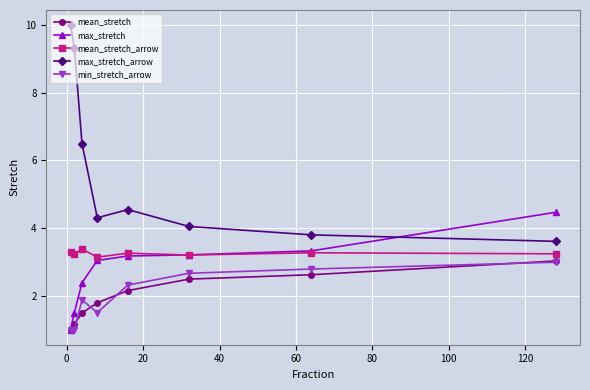

Does the chart display data point markers on the line(s)?

Yes